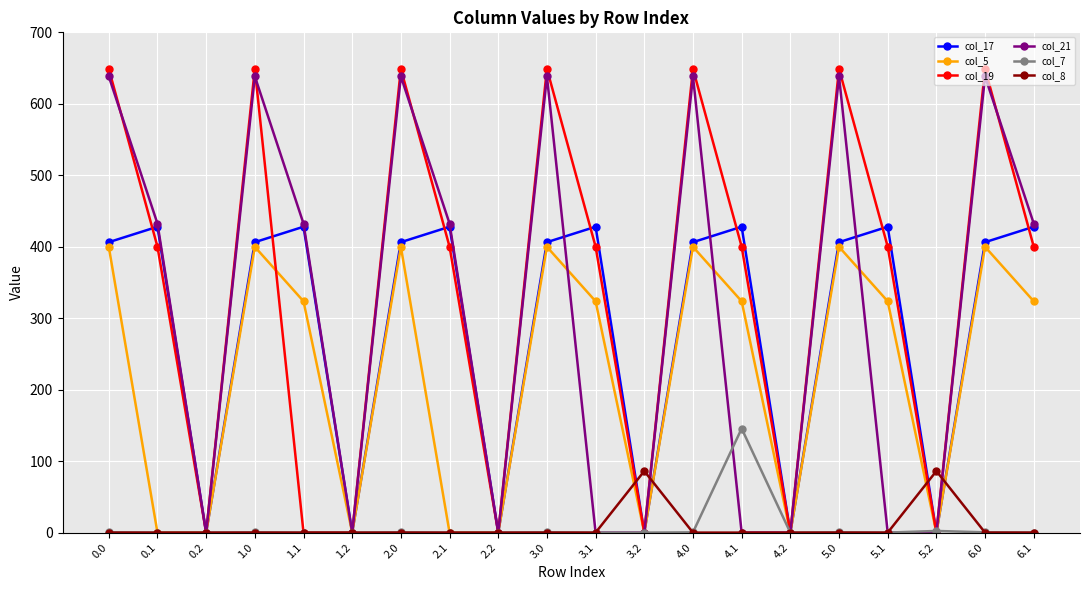

The value of col_5 at 0.1 is 0.0. True or false?

True